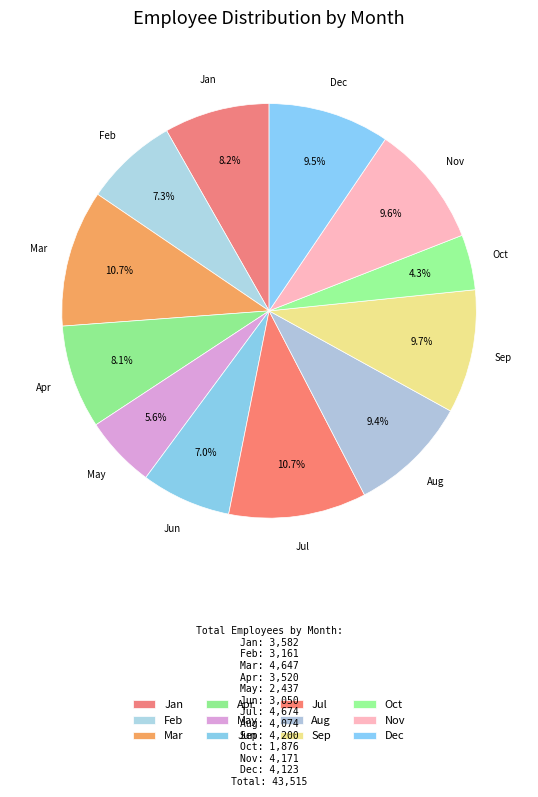

Which slice is the smallest?

Oct